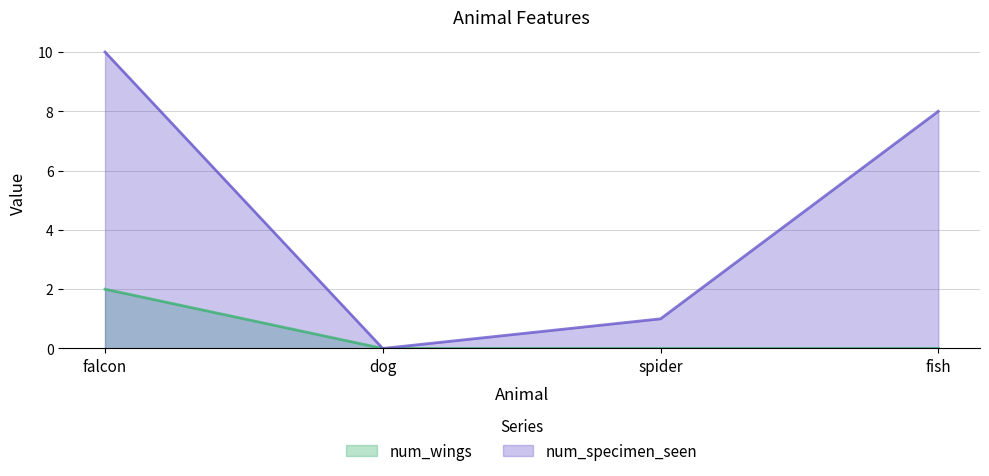

Is the value of num_wings at fish greater than the value of num_specimen_seen at falcon?

No